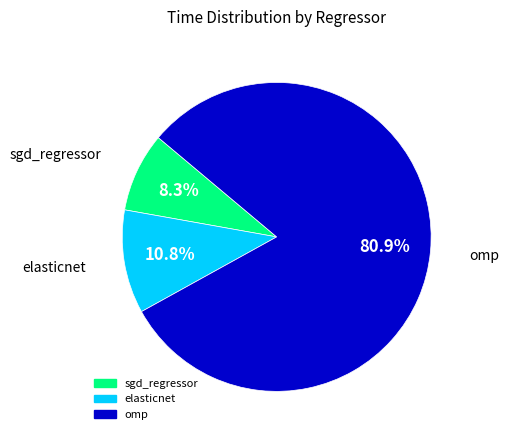

To the nearest percent, what percentage of the pie is elasticnet?

11%